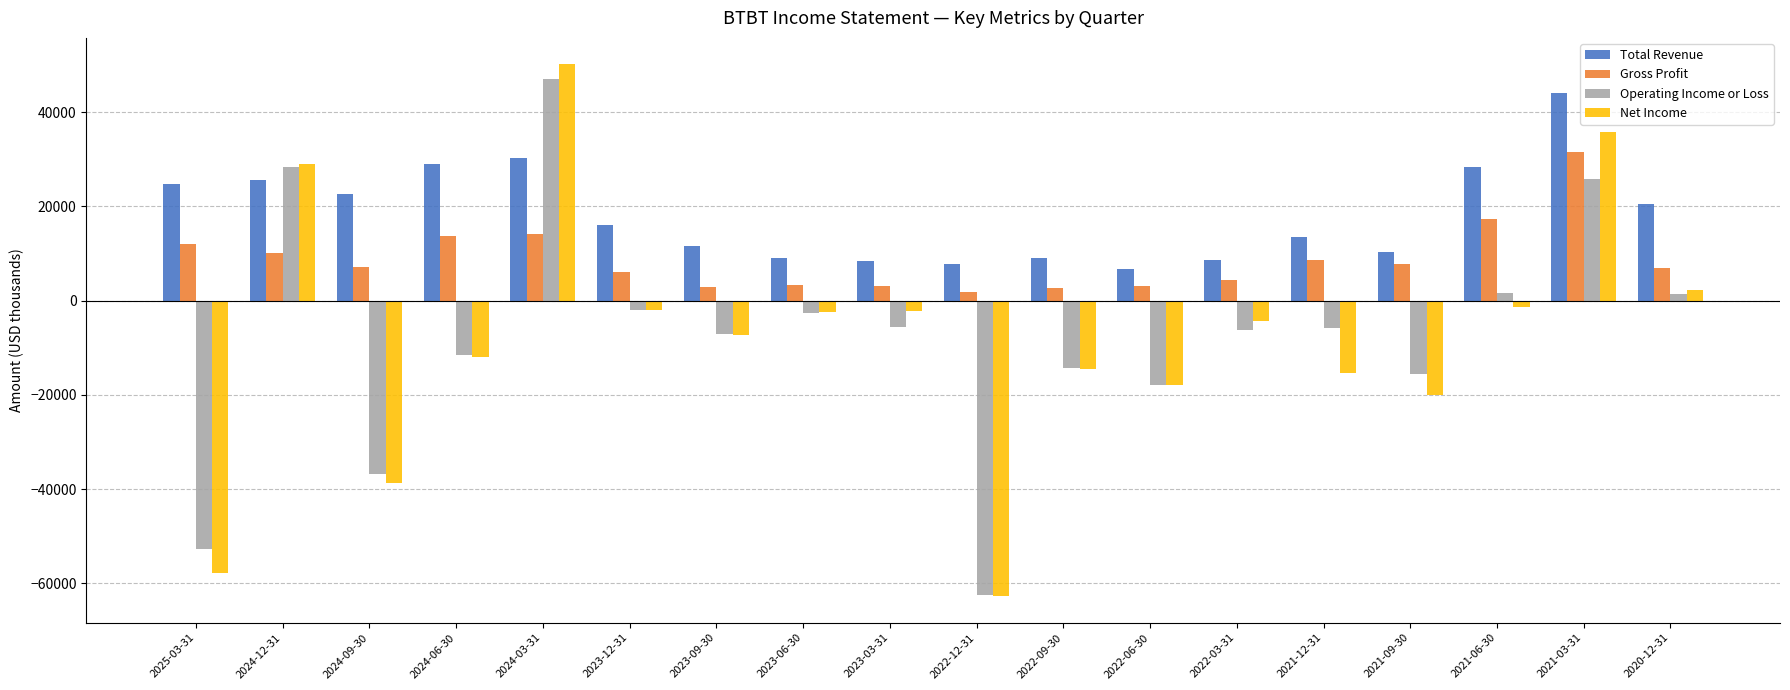

How many data points in Gross Profit are less than 7200?

9